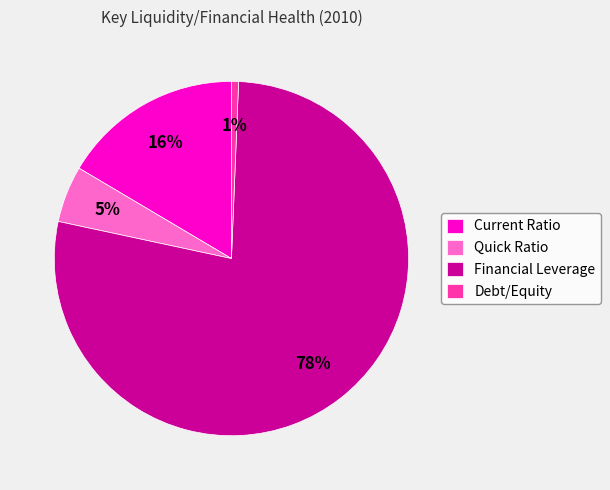

Which slice is the largest?

Financial Leverage